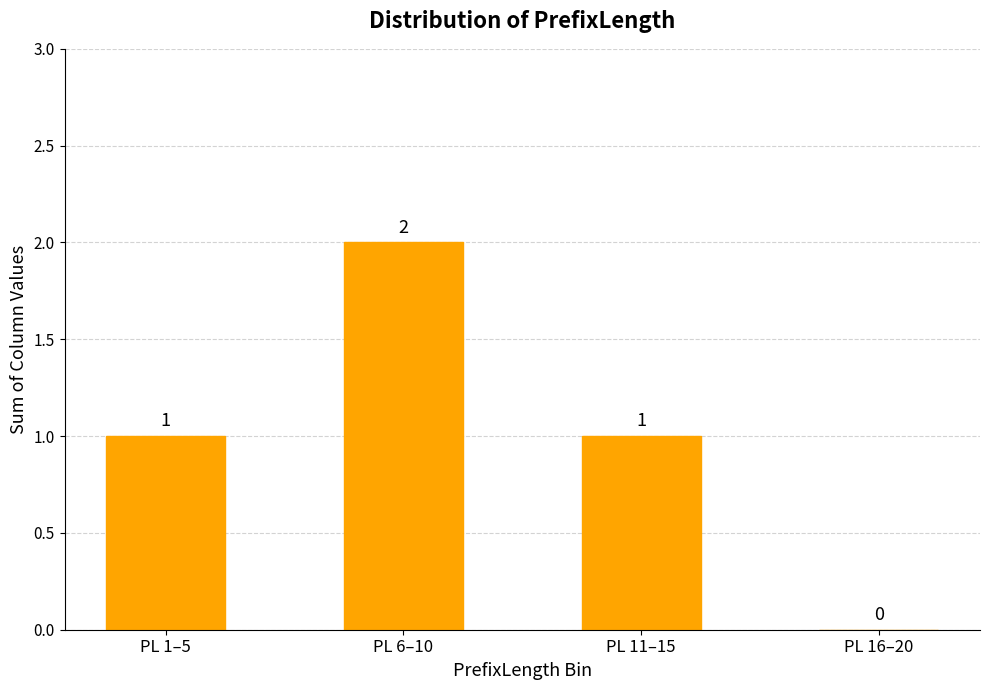

The chart shows a value of 0 at PL 16–20. True or false?

True